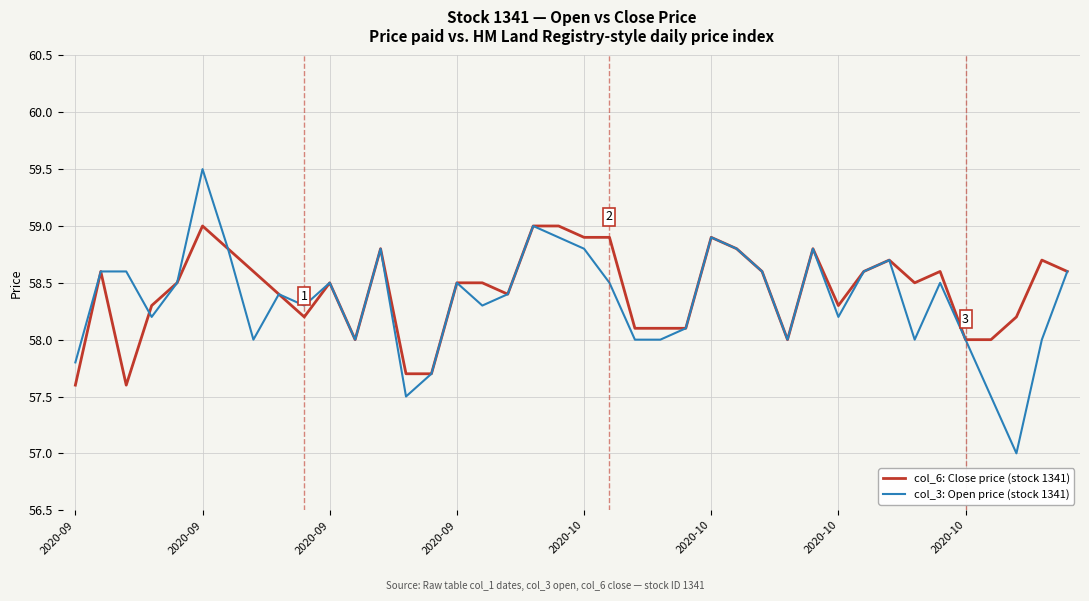

List the series in order of their peak value, highest first.

col_3: Open price (stock 1341), col_6: Close price (stock 1341)